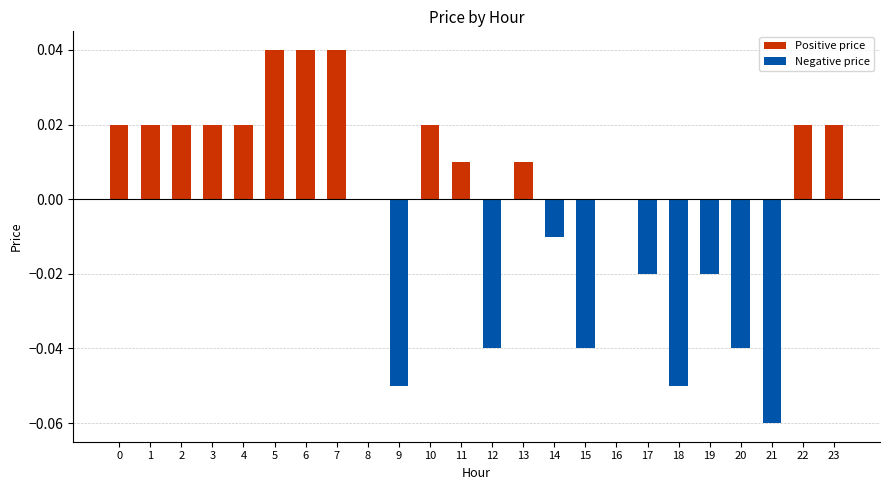

Is it true that Positive price equals 0.0 at 11?

True